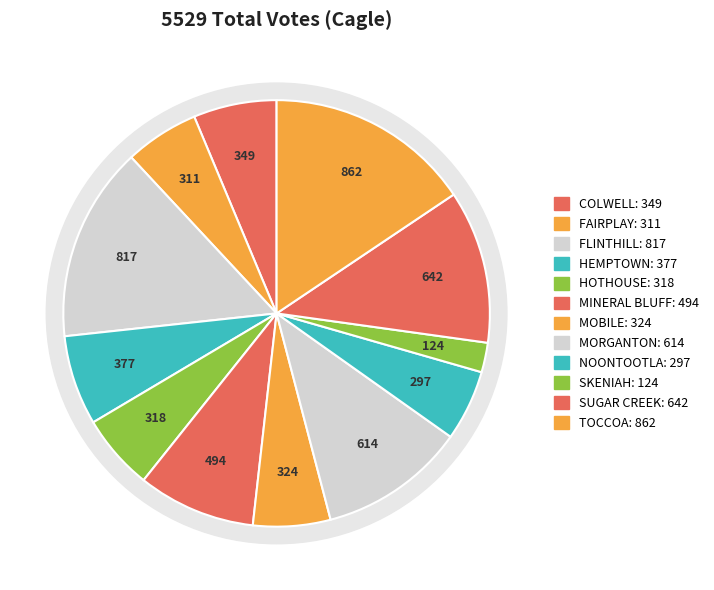

The NOONTOOTLA slice represents 13% of the pie. True or false?

False